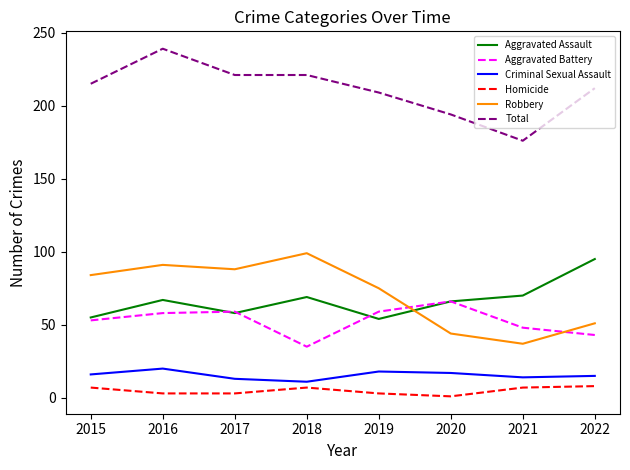

Does the chart have visible grid lines?

No